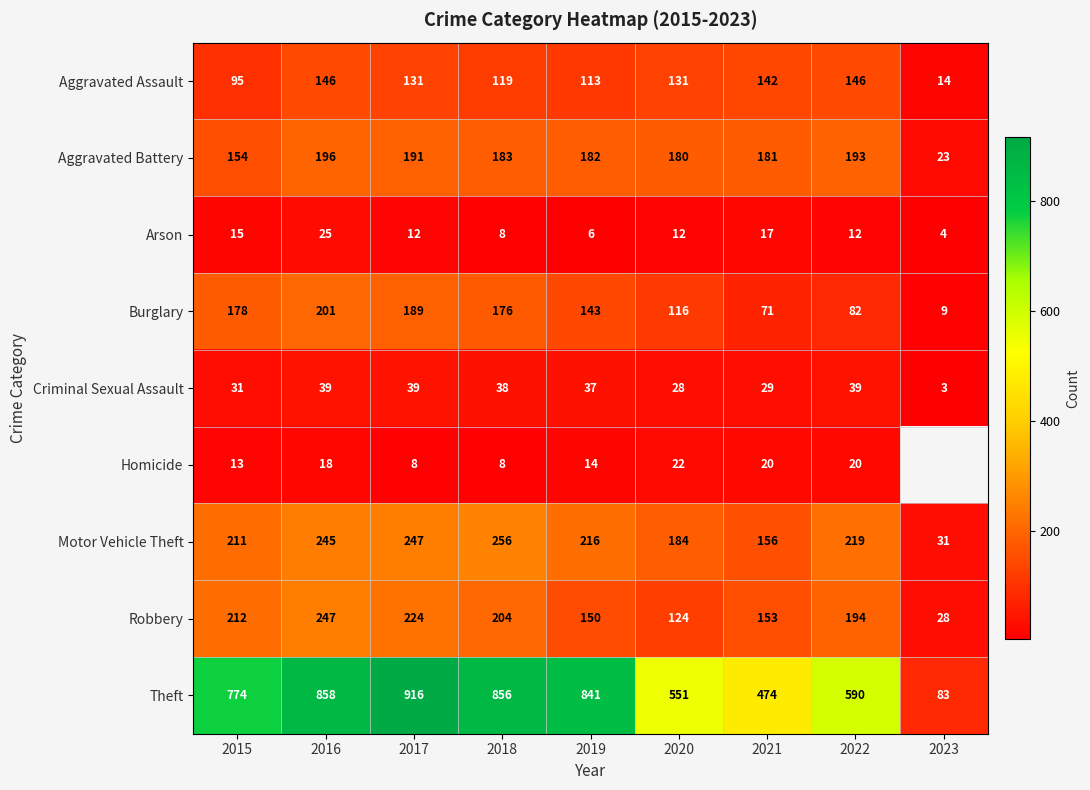

What is the minimum value for Aggravated Battery?

23